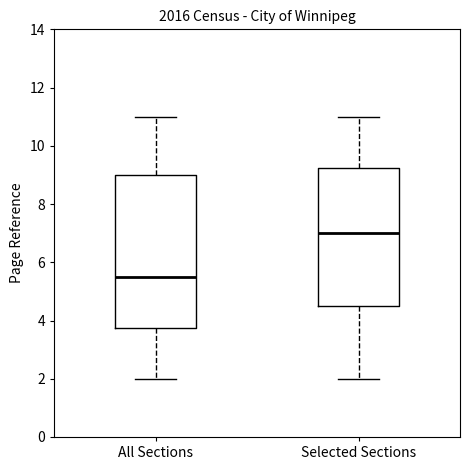

Reading left to right, transcribe this box plot: for each box, give where its median line is, the range the box spans, and where its two whiskers end, as read against the y-axis. The values are not printed on the chart, so give them approximately, as read against the axis.

All Sections: median 5.6, box 3.8 to 9.0, whiskers 2.0 to 11.0
Selected Sections: median 7.0, box 4.6 to 9.2, whiskers 2.0 to 11.0